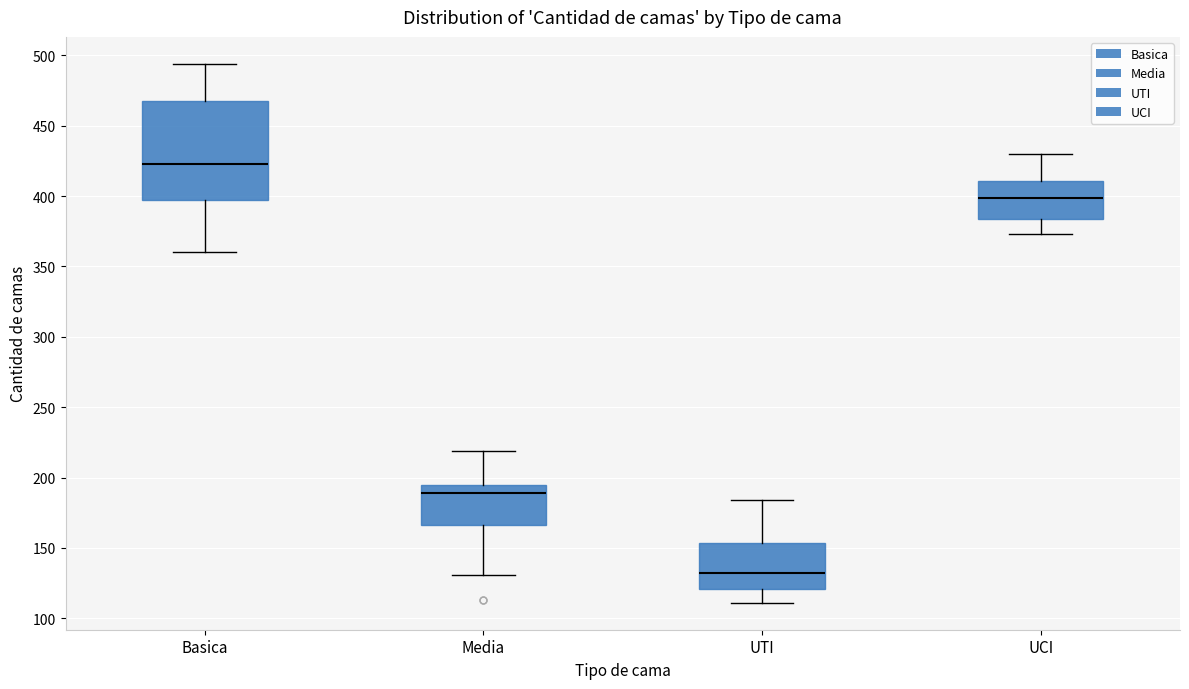

Which box is the tallest, from its lower edge to its upper edge?

Basica